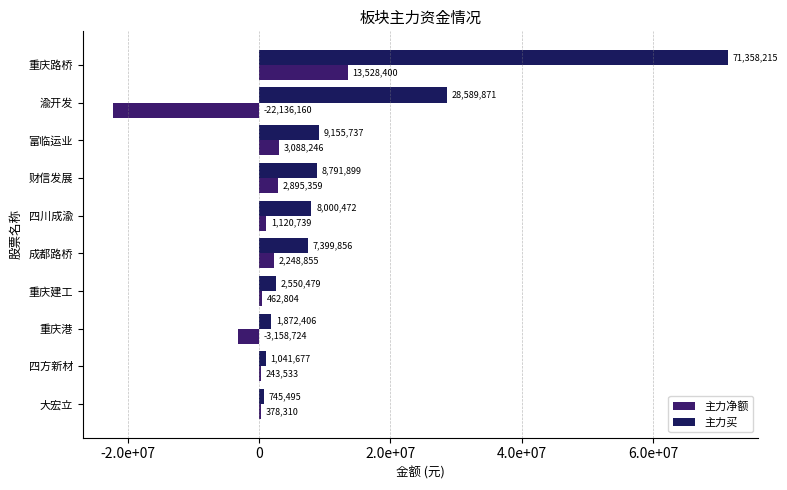

Reading left to right, extract all data points from this chart.

主力净额: 378310	243533	-3158724	462804	2248855	1120739	2895359	3088246	-22136160	13528400
主力买: 745495	1041677	1872406	2550479	7399856	8000472	8791899	9155737	28589871	71358215